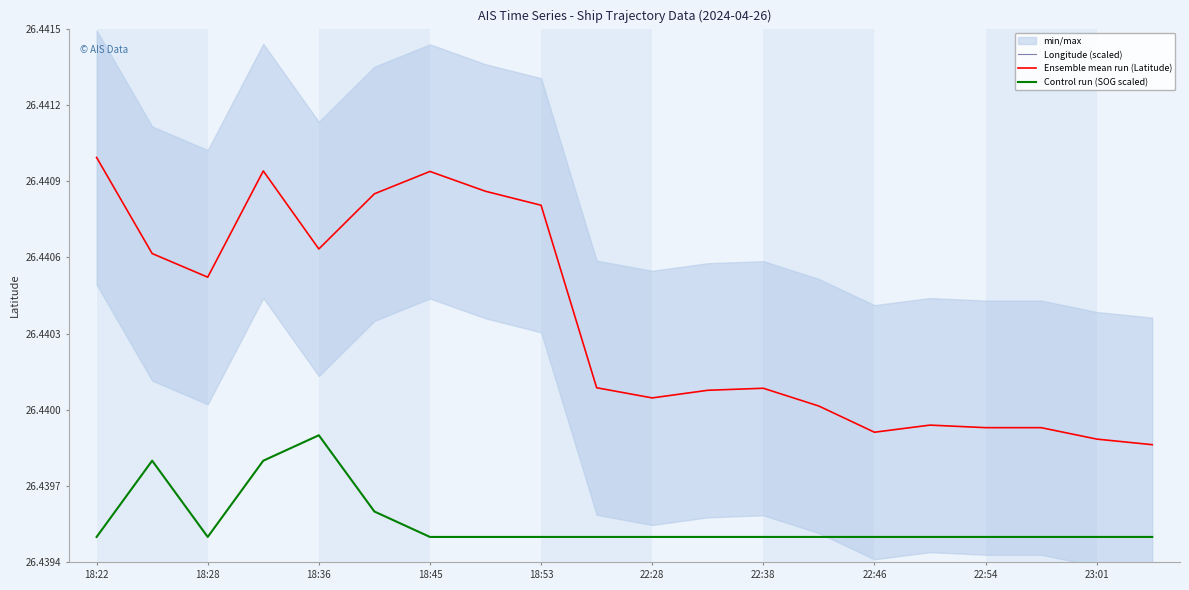

What is the average value of the Longitude (scaled) series?

27.5